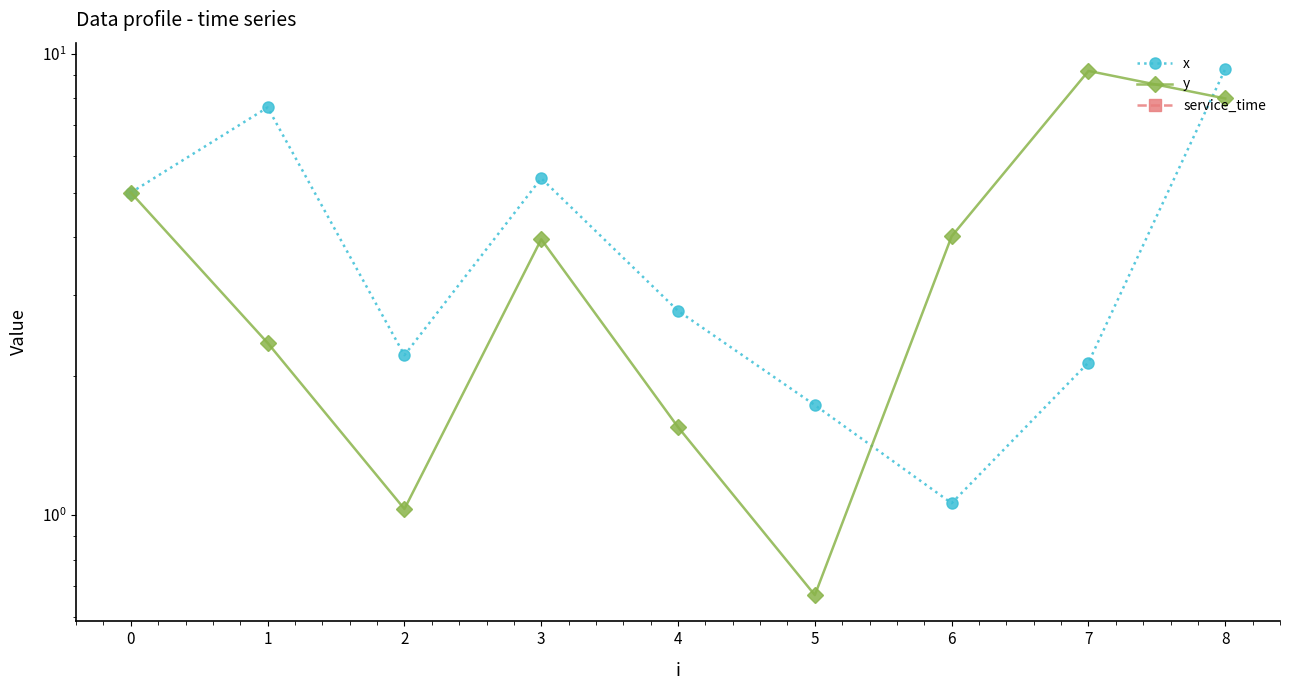

List the series in order of their peak value, highest first.

x, y, service_time